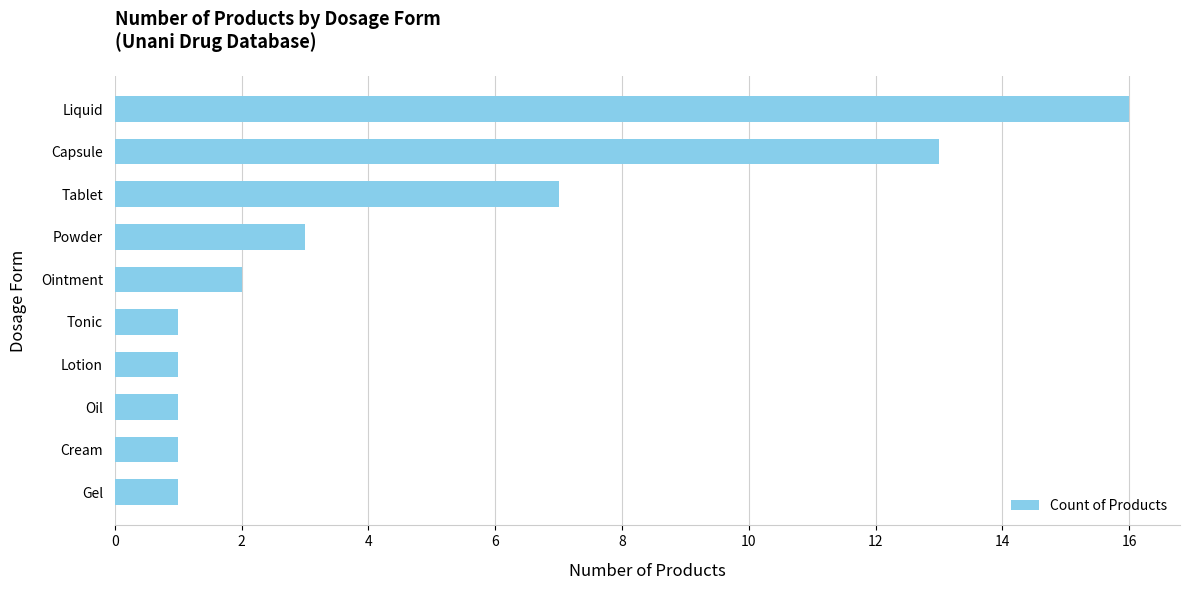

How many bars are there in total?

10